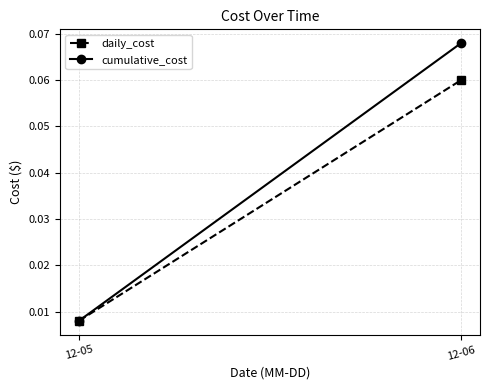

What is the total value across all series at 12-06?

0.1